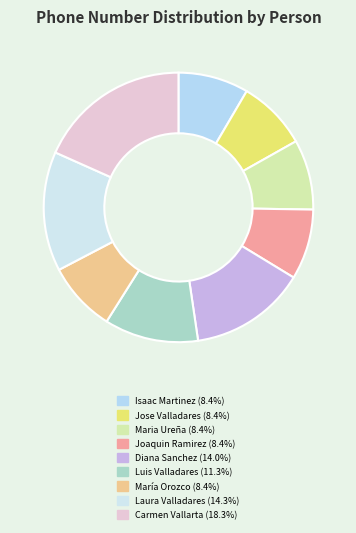

To the nearest percent, what is the average slice percentage?

11%